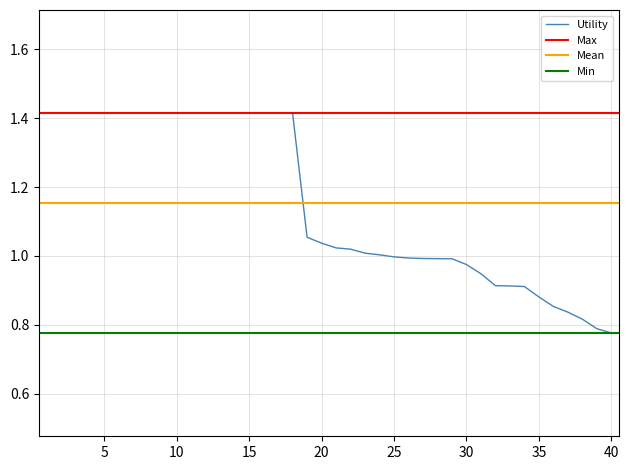

What value does the data have at 2?

1.4